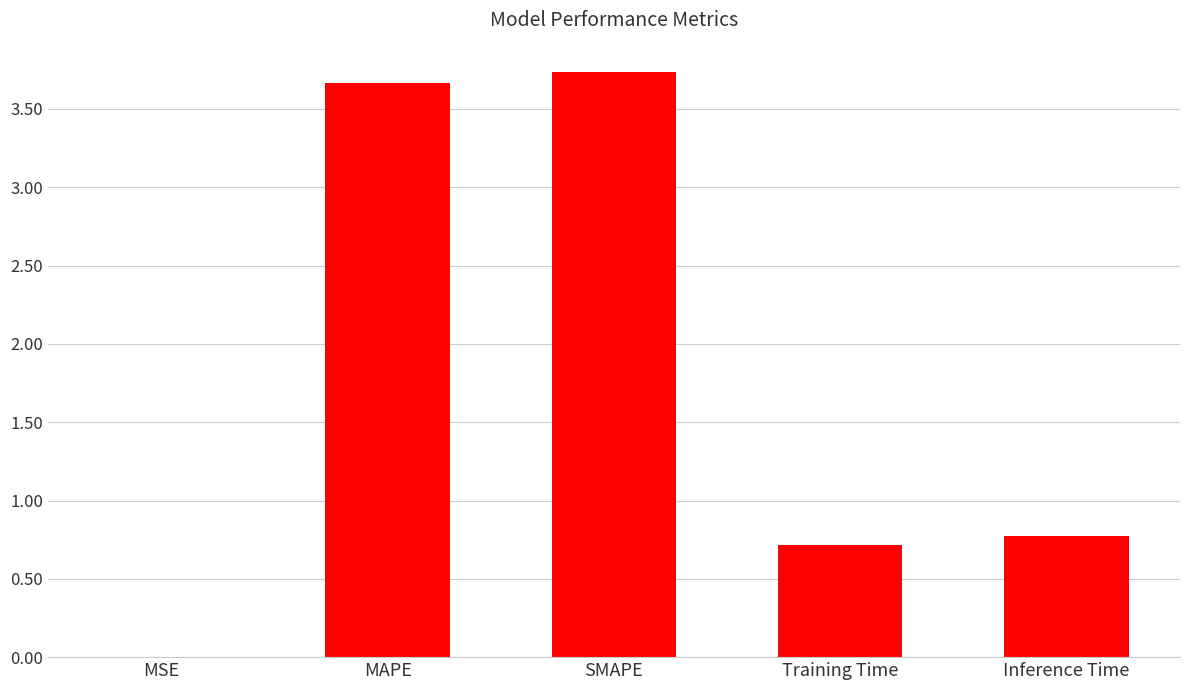

Are the bars grouped side by side (vs. stacked)?

No